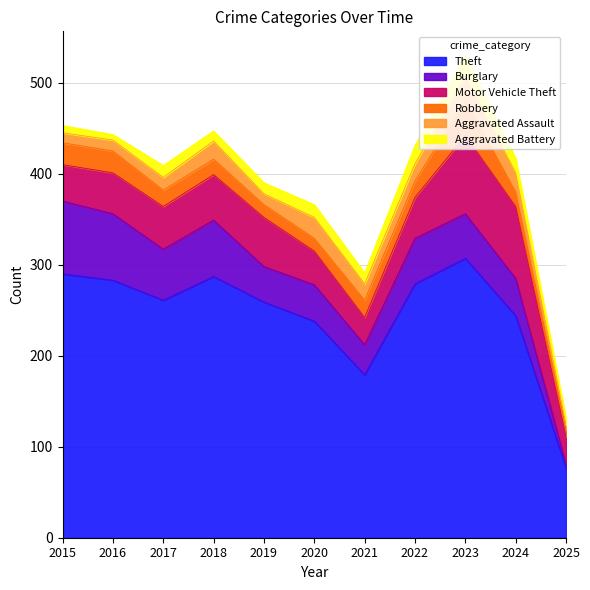

What is the approximate value of Aggravated Assault at 2019, to the nearest 5?

10